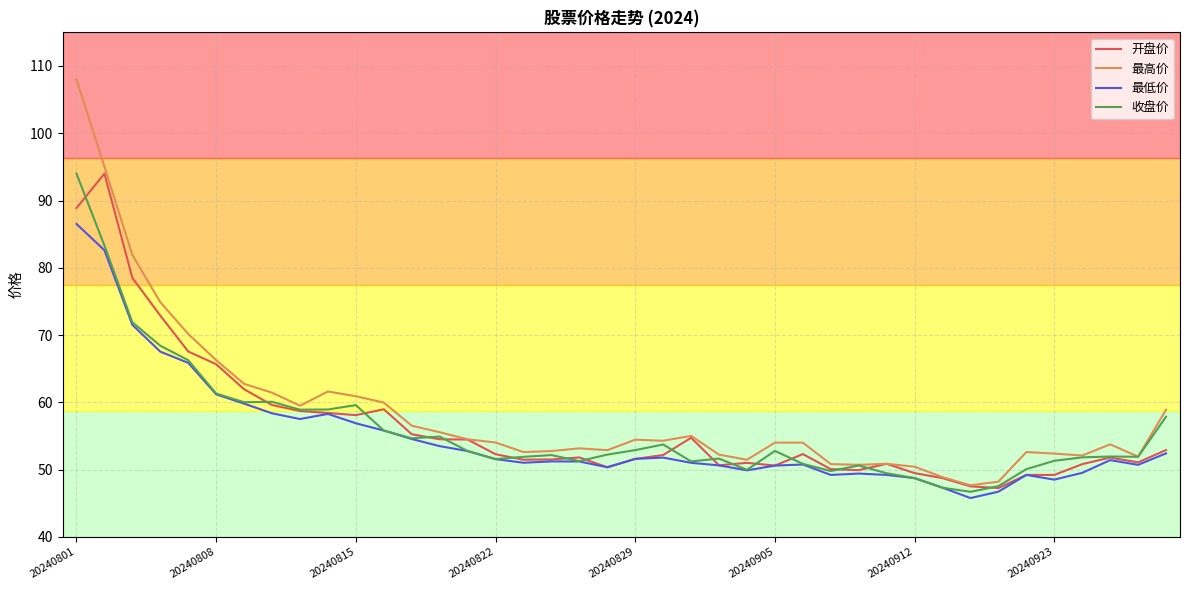

True or false: 最高价 has more than 1 points higher than both neighbors.

True